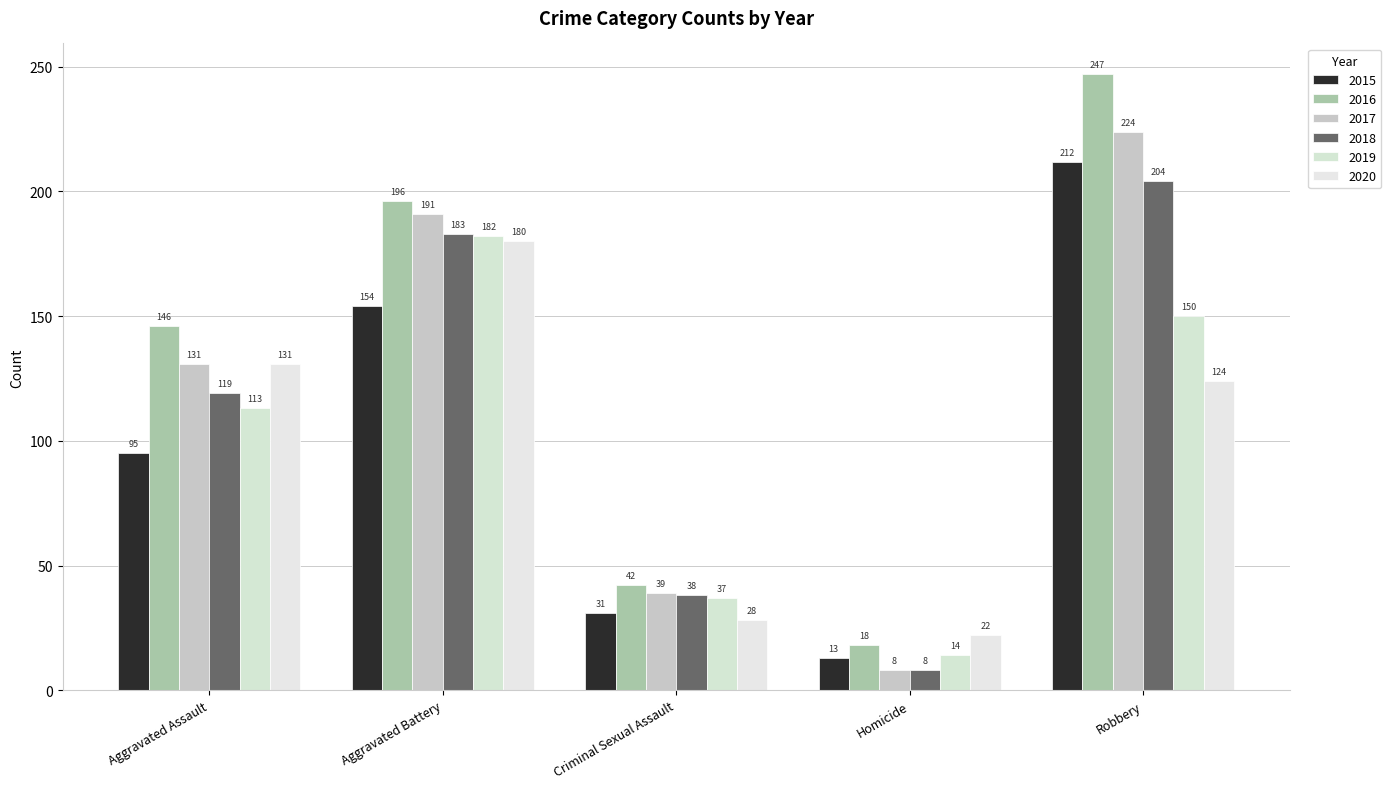

What position from the left is Robbery?

5